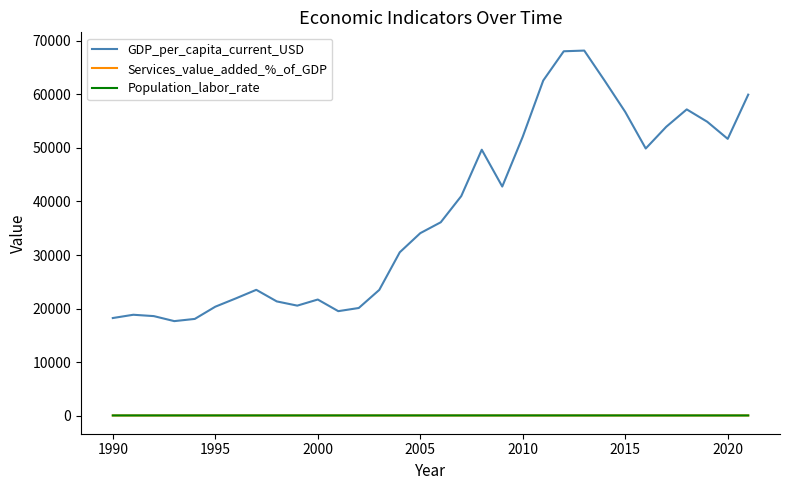

What is the maximum value shown in the chart?

68156.6